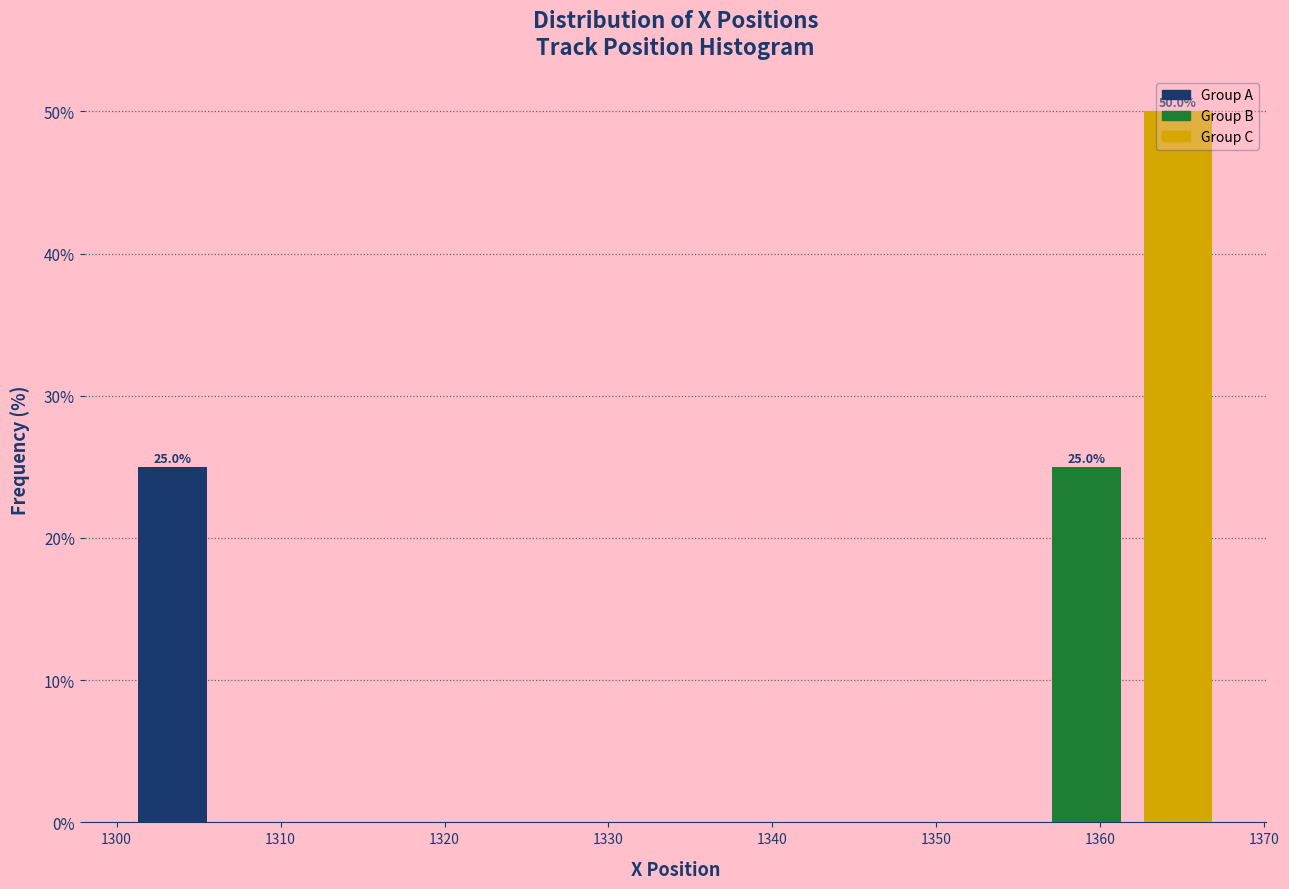

Over which range of the x-axis is the bar tallest?

1362 to 1368